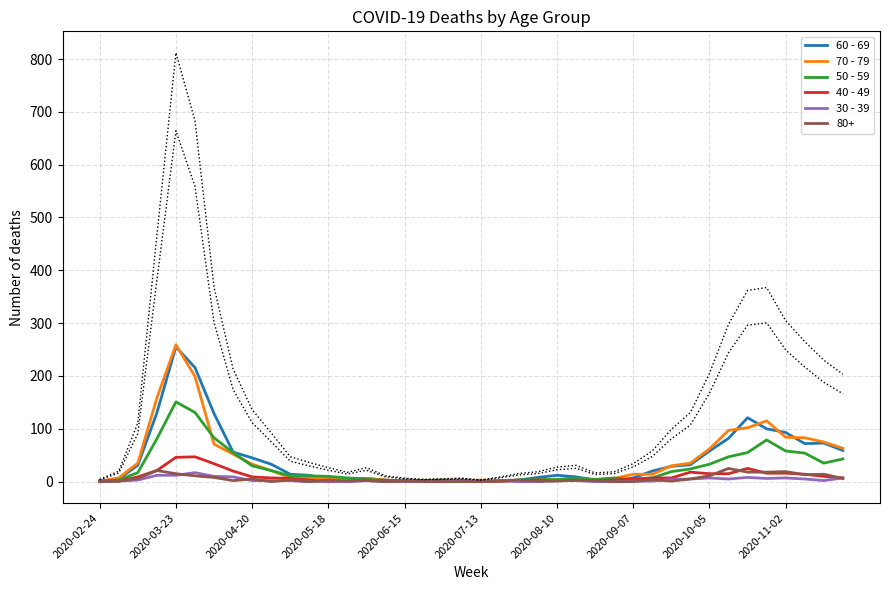

Which series changed the most between 23 and 34?

60 - 69